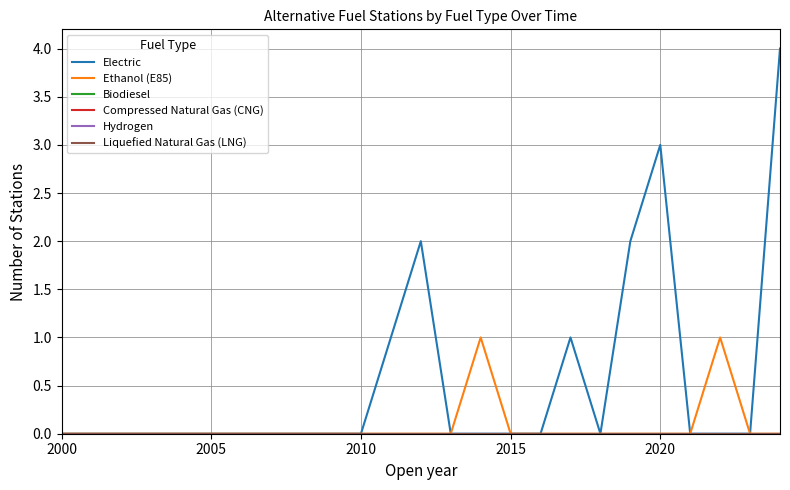

In Ethanol (E85), how many points are higher than both neighbors (excluding endpoints)?

2